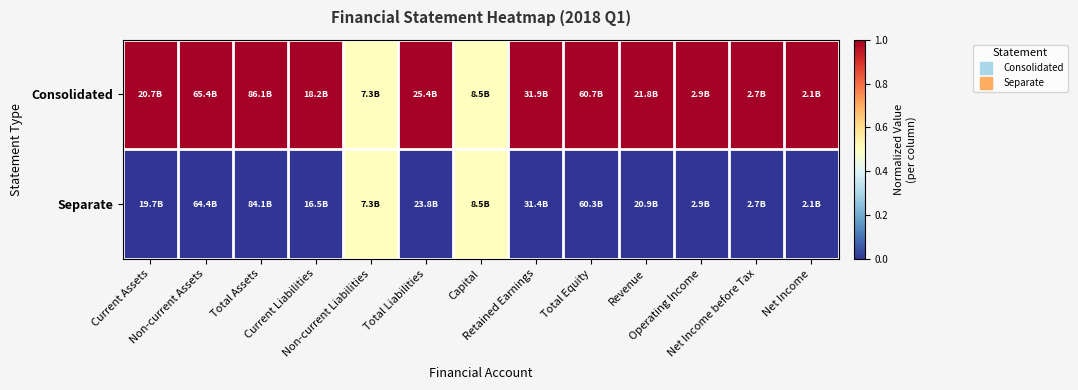

Which label corresponds to the smallest value in the chart?

Current Assets